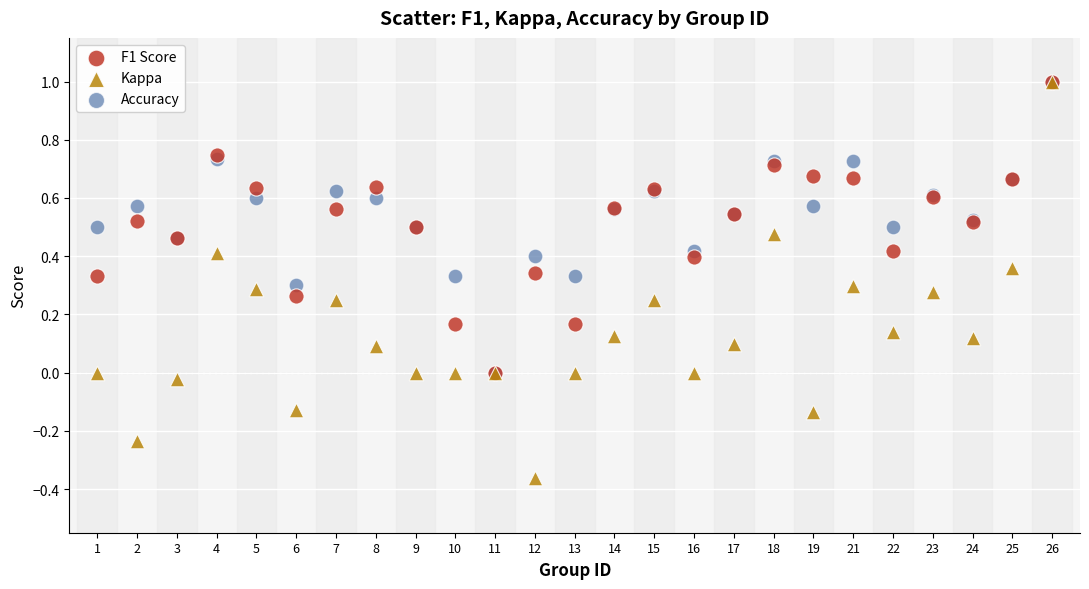

What are all the series names shown in the legend?

F1 Score, Kappa, Accuracy